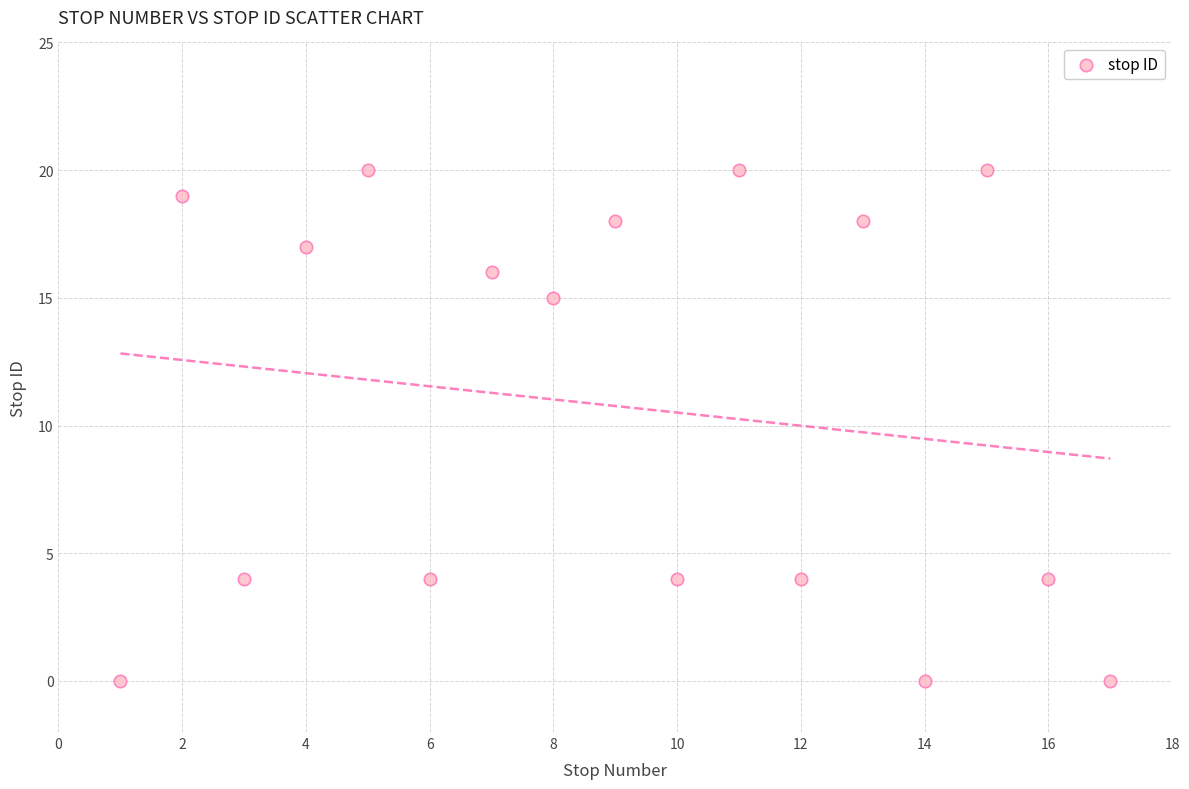

What Y value in the scatter plot is closest to 10?

15